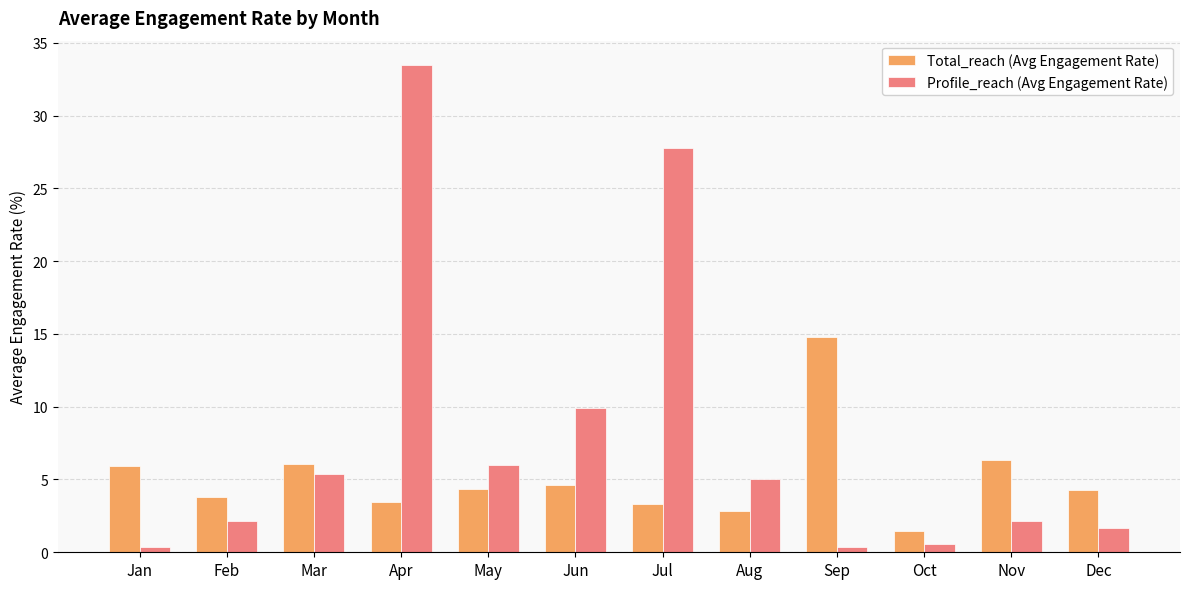

What is the sum of the Total_reach (Avg Engagement Rate) values at Mar and Nov?

12.4